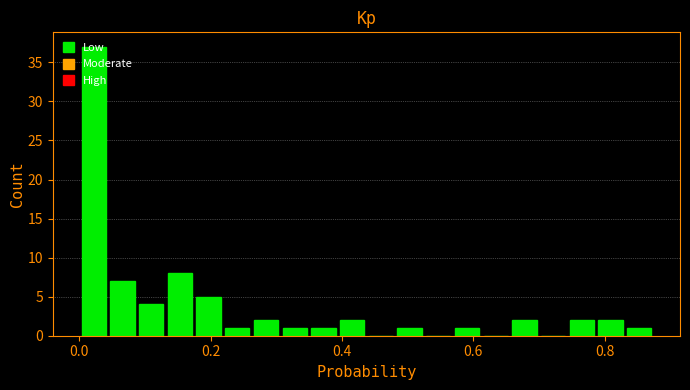

Around what value on the x-axis is the tallest bar? Give the approximate position of its centre, as read against the axis.

0.02